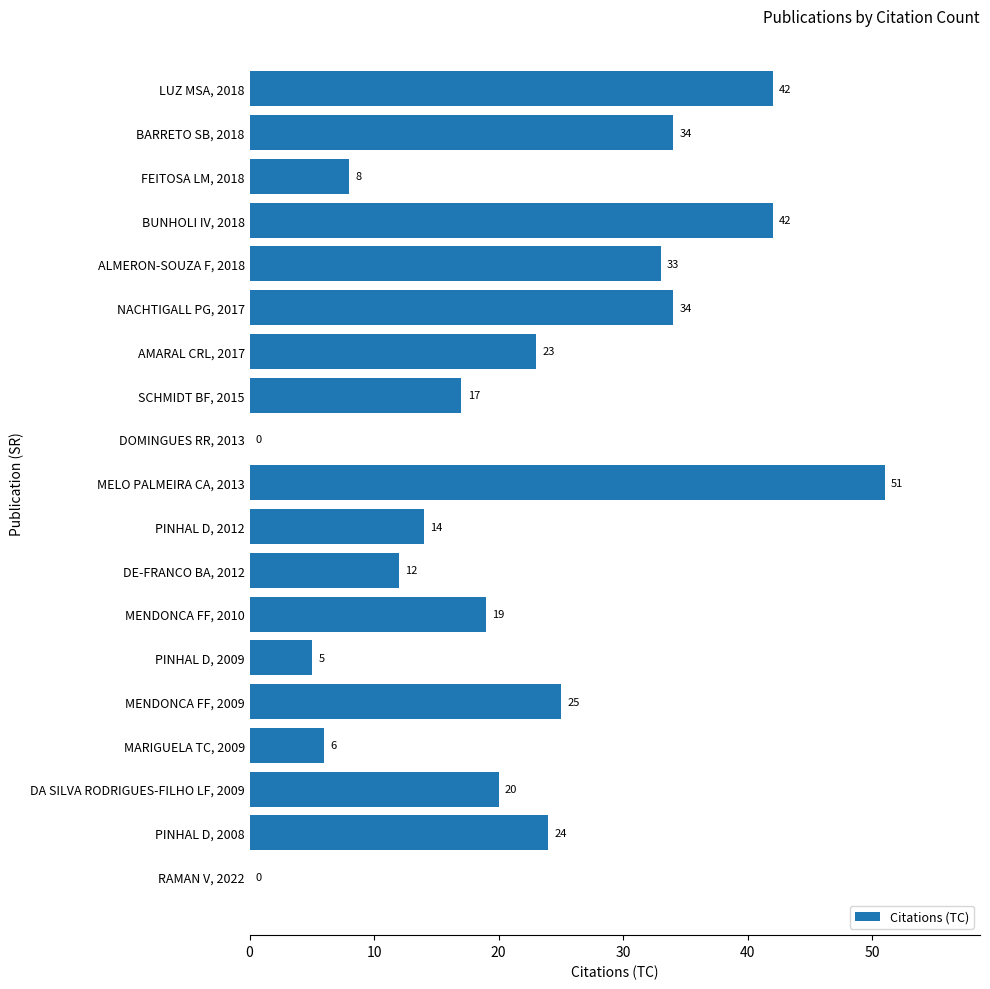

What is the greatest value displayed?

51